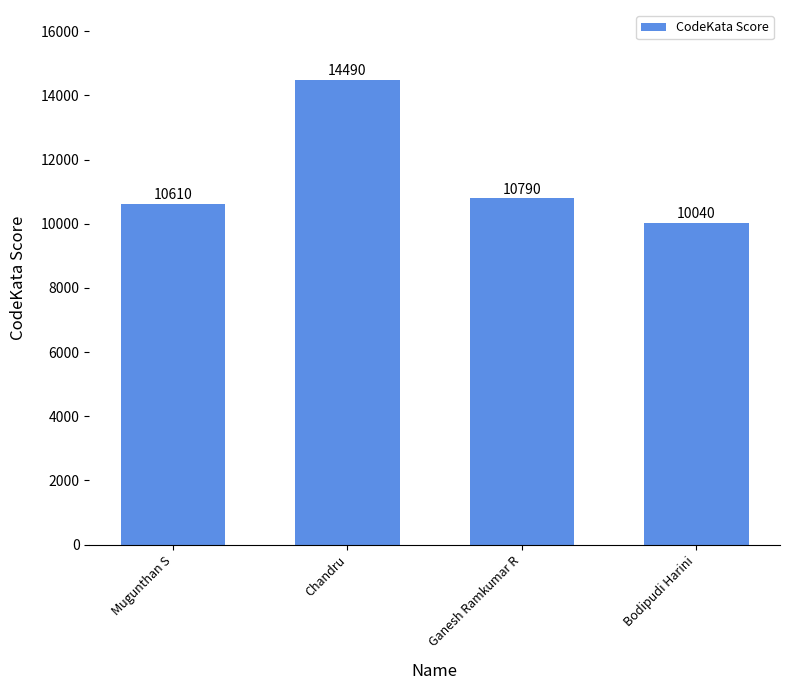

True or false: the data shows 6234 at Ganesh Ramkumar R.

False